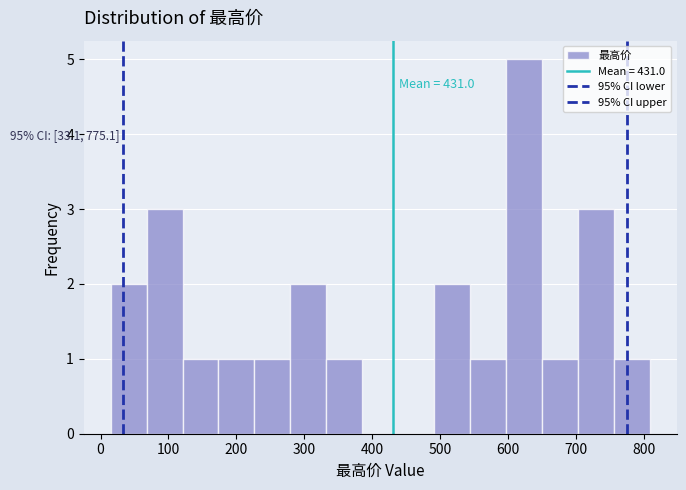

Which range on the x-axis has the tallest bar?

600 to 650